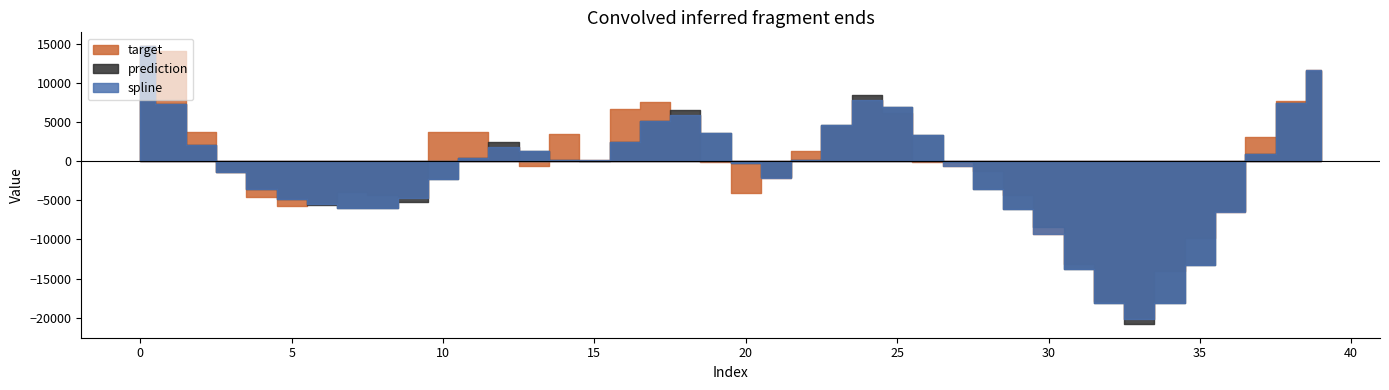

True or false: prediction and spline cross at least once.

False